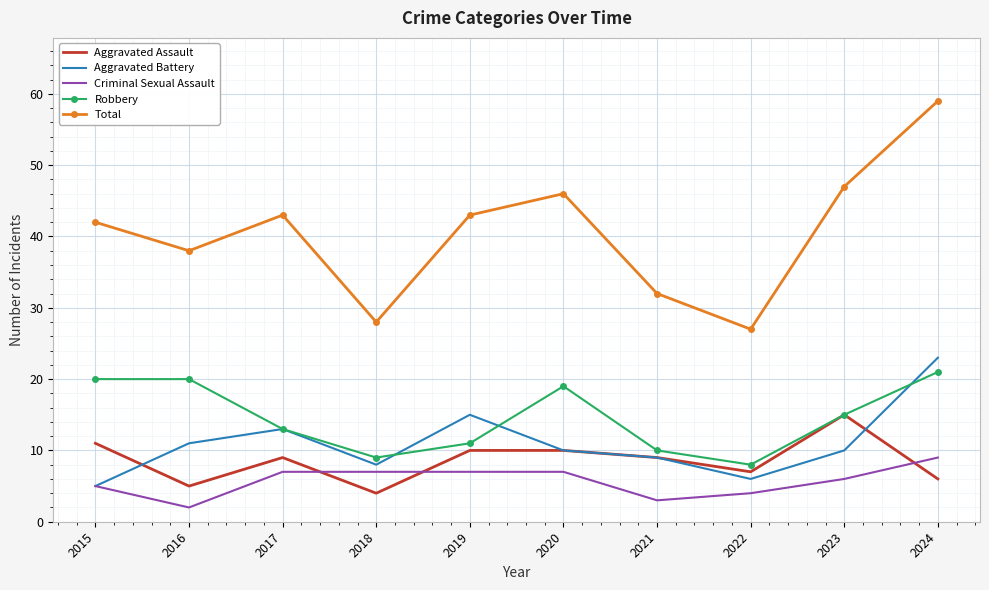

How many distinct data groups are displayed?

5